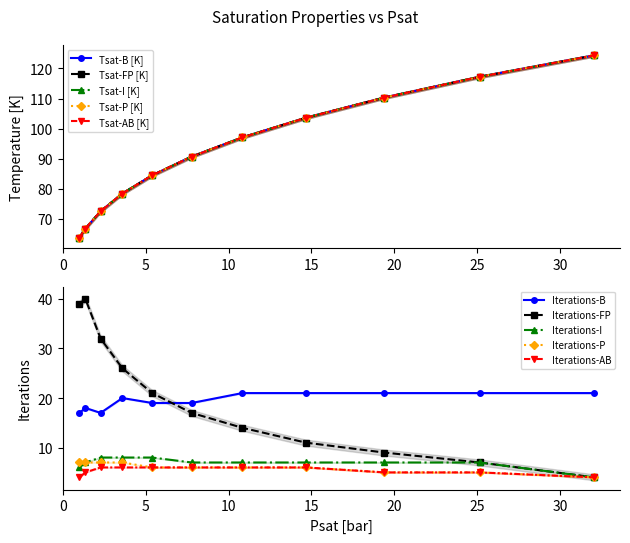

Is this an area chart (filled region under the line)?

No